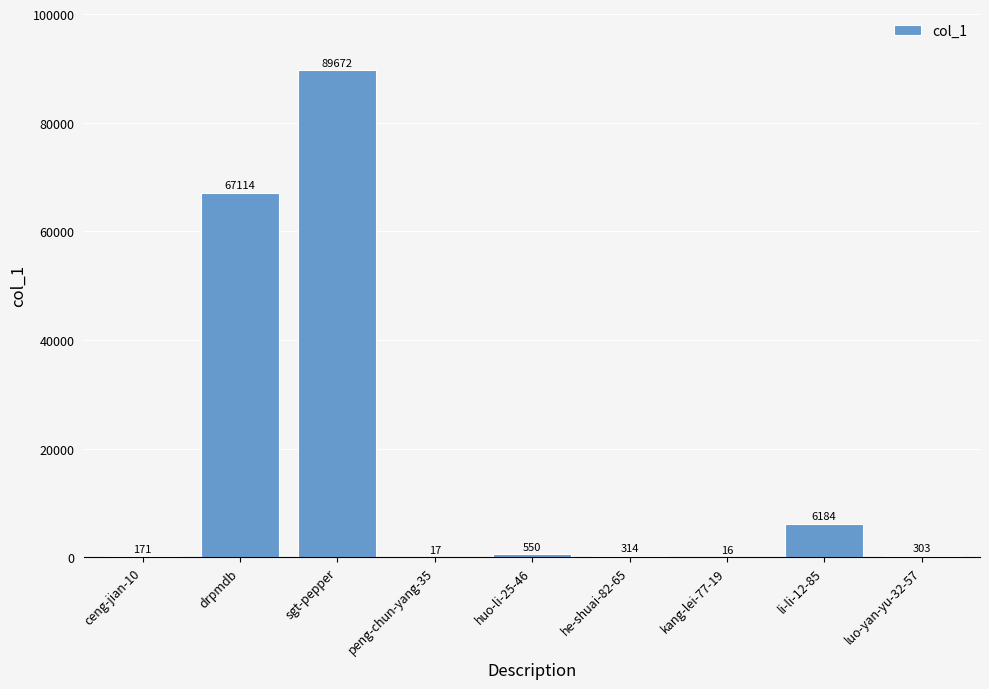

What is the maximum value shown in the chart?

89672